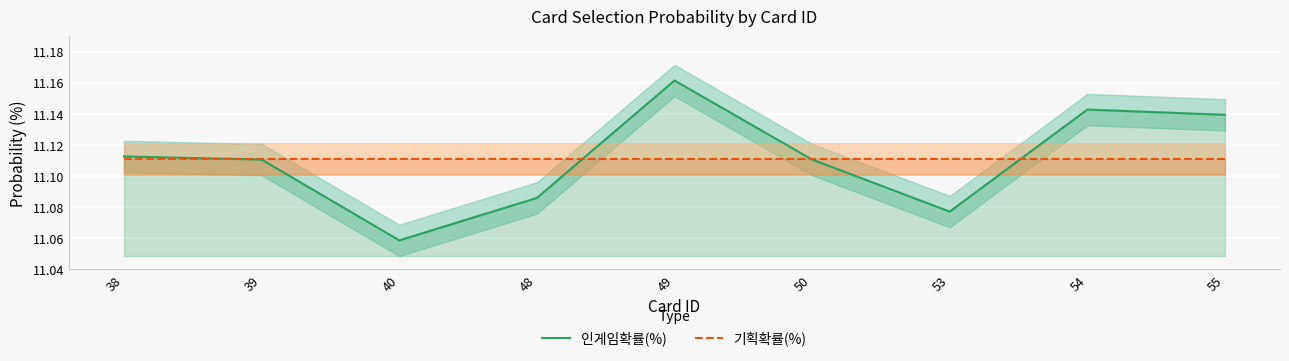

True or false: 기획확률(%) has more than 0 points higher than both neighbors.

False